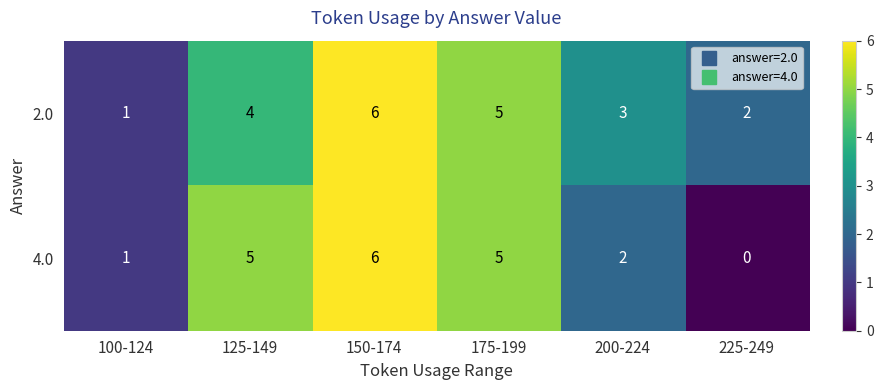

Reading left to right, transcribe all the data shown in this chart.

2.0: 1	4	6	5	3	2
4.0: 1	5	6	5	2	0